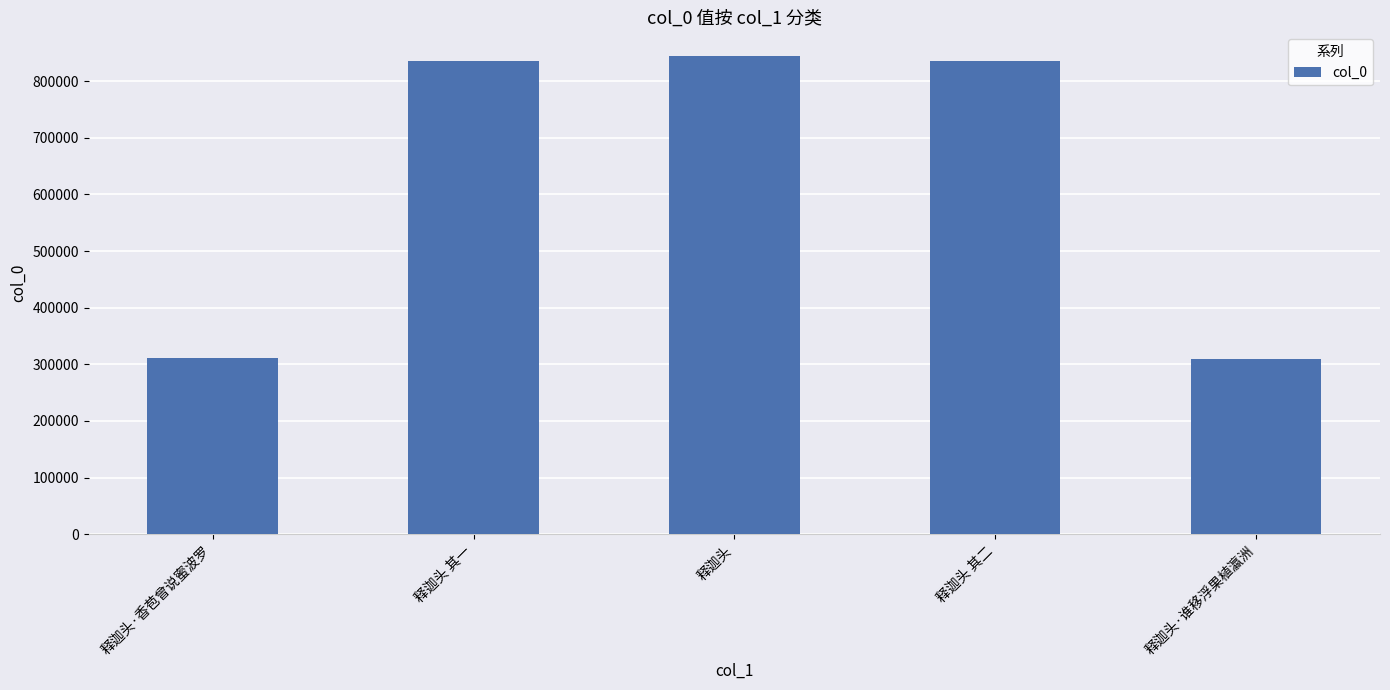

What is the label of the 2nd bar from the left?

释迦头 其一